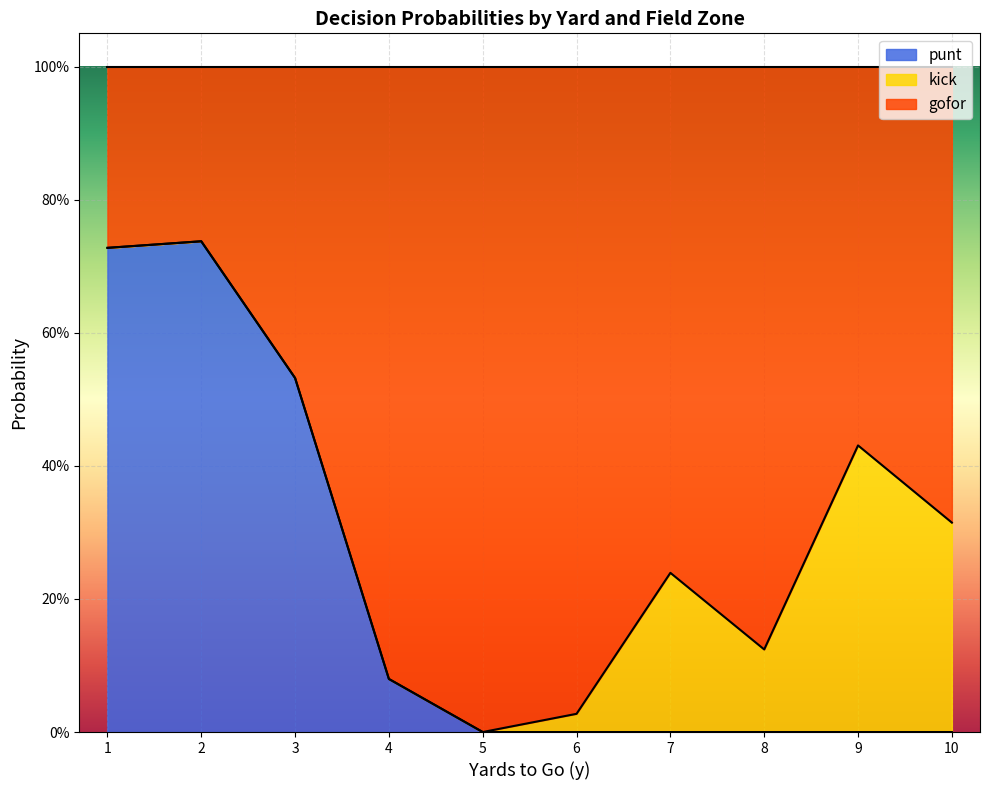

Which series has the widest spread of values?

gofor